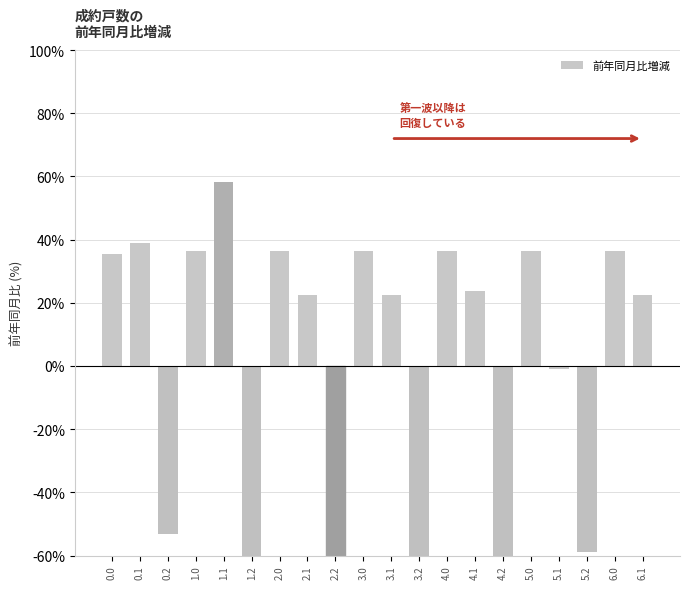

Rank the categories by value from lowest to highest.

2.2, 3.2, 1.2, 4.2, 5.2, 0.2, 5.1, 2.1, 3.1, 6.1, 4.1, 0.0, 1.0, 2.0, 3.0, 4.0, 5.0, 6.0, 0.1, 1.1